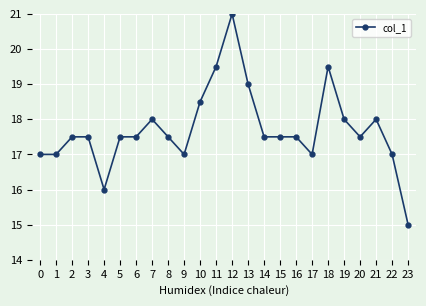

Which label corresponds to the largest value in the chart?

12